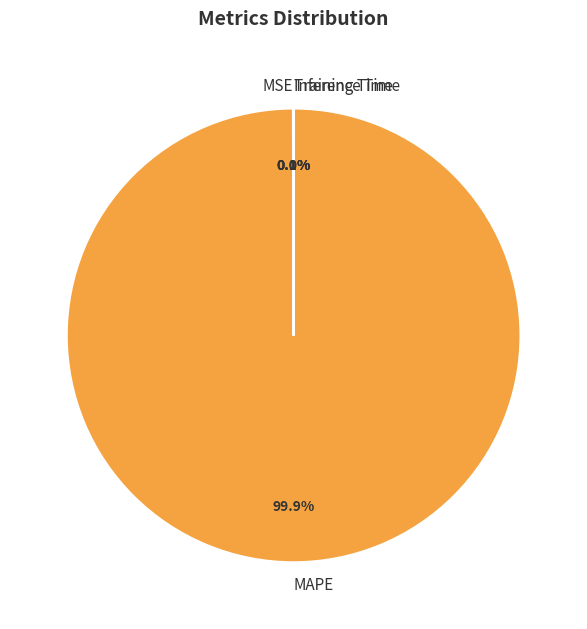

Which category has the biggest portion of the pie?

MAPE